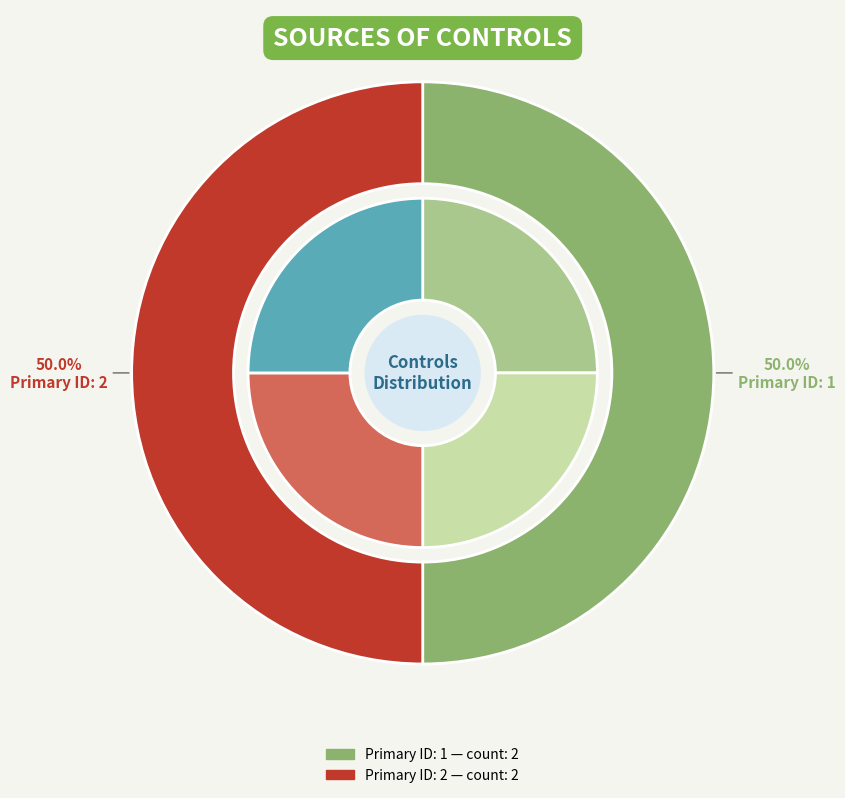

Is Control 3 the majority of the pie?

No